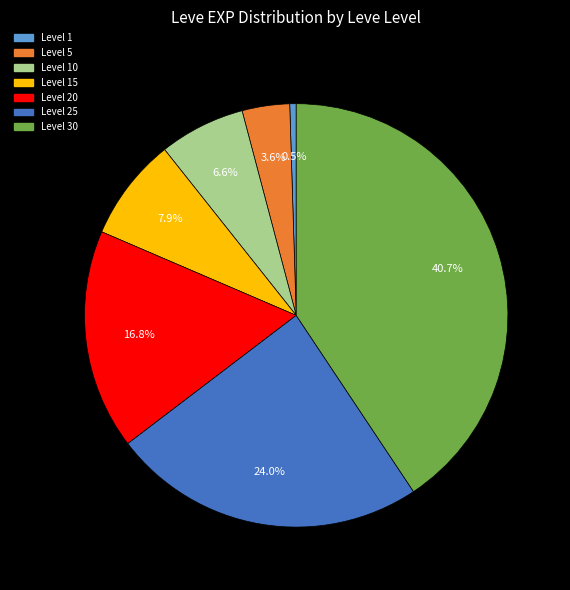

Is there a majority slice in this chart?

No